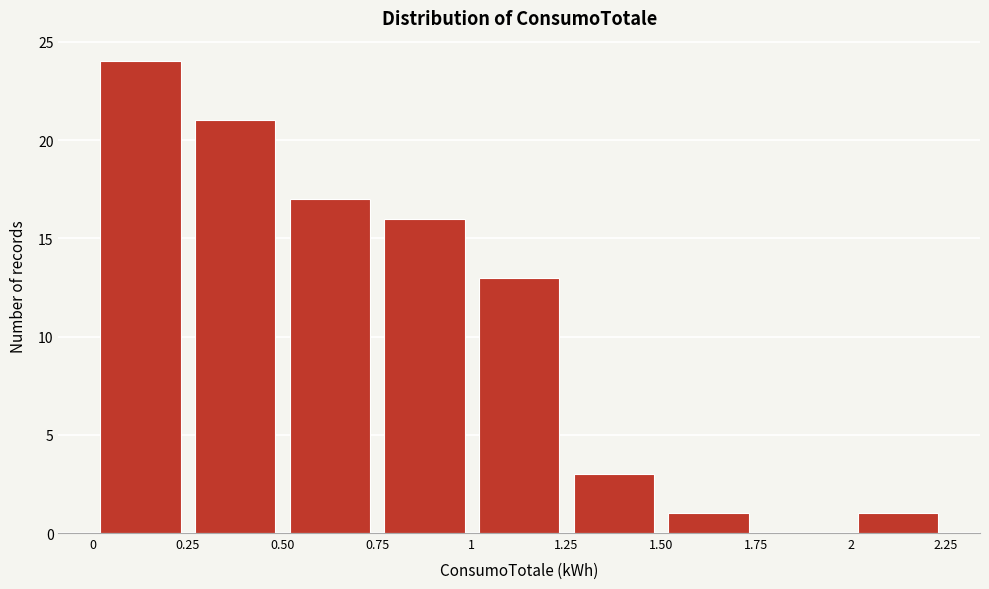

Reading left to right, transcribe this chart: for each bar, give the range it covers on the x-axis and its height. The values are not printed on the chart, so give them approximately, as read against the axis.

0 to 0.25: 24
0.25 to 0.50: 21
0.50 to 0.75: 17
0.75 to 1: 16
1 to 1.25: 13
1.25 to 1.50: 3
1.50 to 1.75: 1
1.75 to 2: 0
2 to 2.25: 1